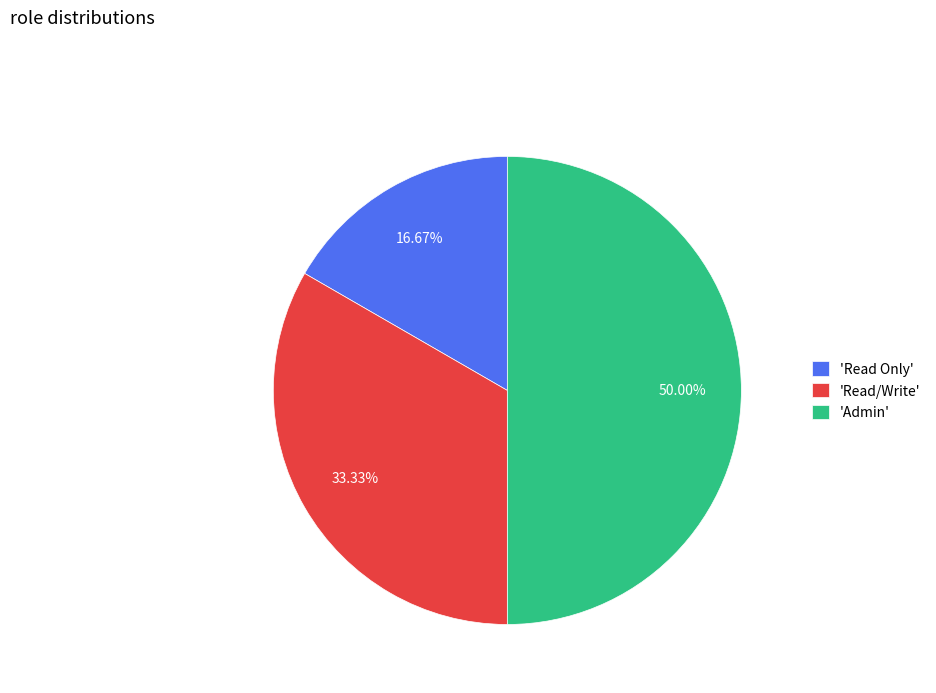

Does 'Read/Write' account for over 50% of the chart?

No